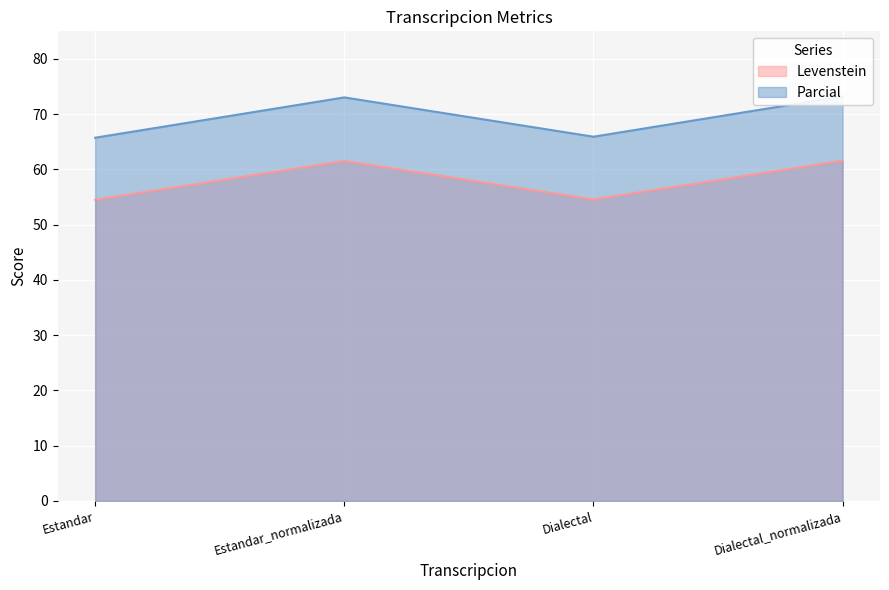

What is the label of the 1st point from the right?

Dialectal_normalizada